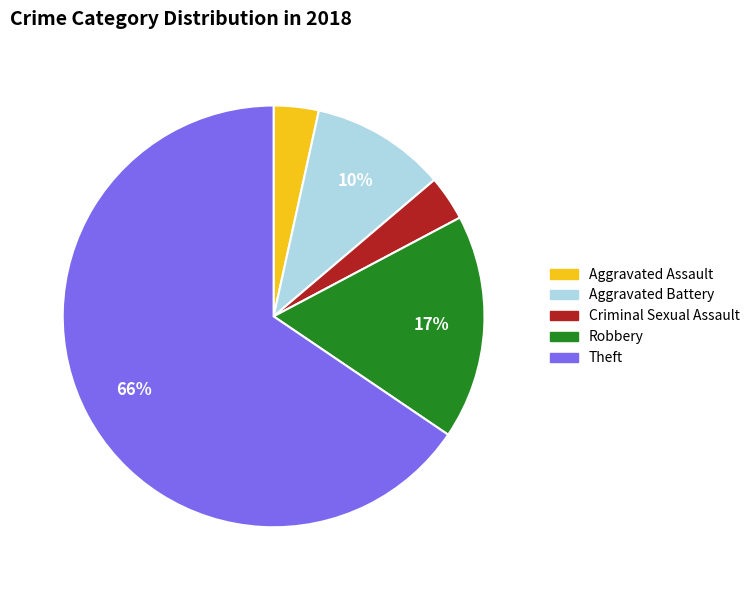

Which slice is the largest?

Theft